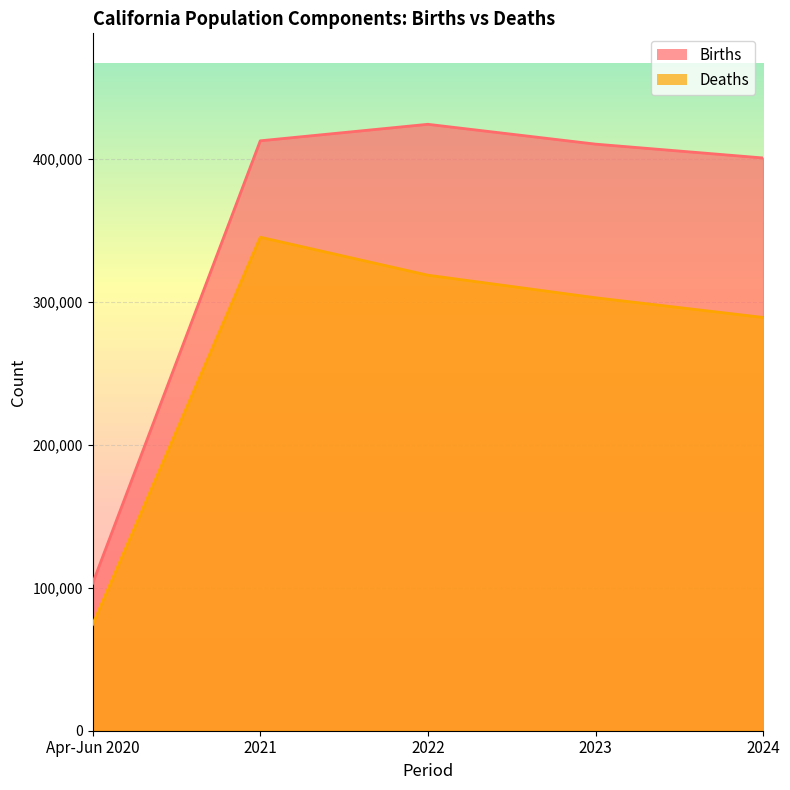

List the labels in order of Births value, smallest first.

Apr-Jun 2020, 2024, 2023, 2021, 2022